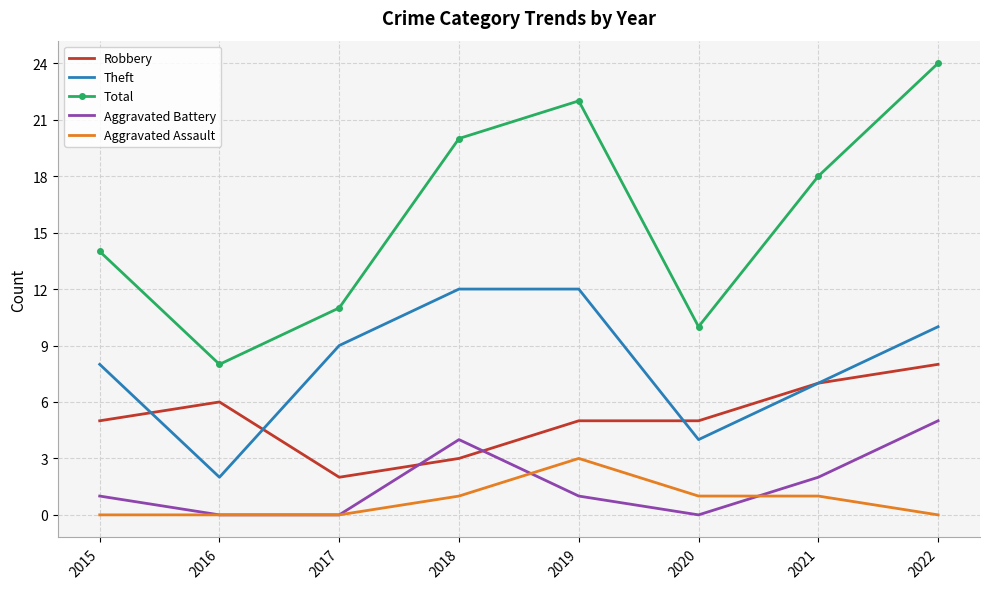

True or false: Robbery and Aggravated Assault intersect in this chart.

False